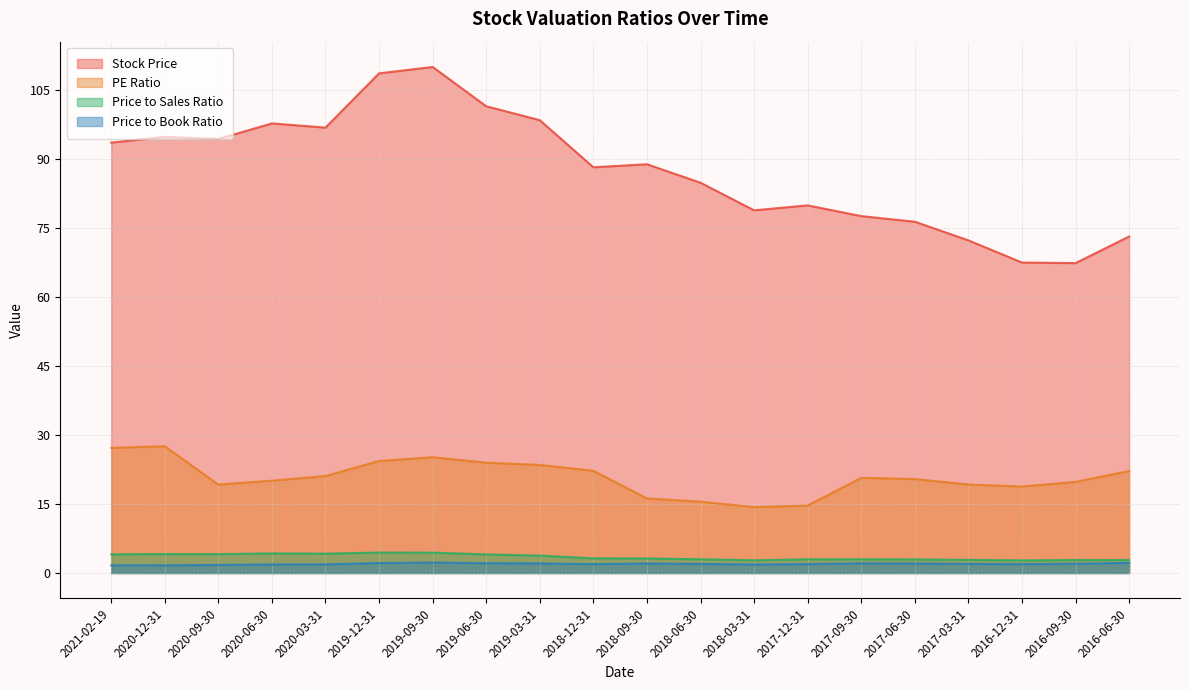

Reading left to right, what are all the values shown in this chart?

Stock Price: 2021-02-19=93.6	2020-12-31=94.8	2020-09-30=94.3	2020-06-30=97.7	2020-03-31=96.8	2019-12-31=108.6	2019-09-30=110.0	2019-06-30=101.5	2019-03-31=98.4	2018-12-31=88.2	2018-09-30=88.8	2018-06-30=84.8	2018-03-31=78.8	2017-12-31=79.9	2017-09-30=77.6	2017-06-30=76.4	2017-03-31=72.3	2016-12-31=67.5	2016-09-30=67.4	2016-06-30=73.2
PE Ratio: 2021-02-19=27.2	2020-12-31=27.6	2020-09-30=19.2	2020-06-30=20.1	2020-03-31=21.1	2019-12-31=24.4	2019-09-30=25.2	2019-06-30=24.0	2019-03-31=23.5	2018-12-31=22.2	2018-09-30=16.2	2018-06-30=15.5	2018-03-31=14.3	2017-12-31=14.7	2017-09-30=20.7	2017-06-30=20.4	2017-03-31=19.2	2016-12-31=18.8	2016-09-30=19.8	2016-06-30=22.2
Price to Sales Ratio: 2021-02-19=4.1	2020-12-31=4.1	2020-09-30=4.1	2020-06-30=4.3	2020-03-31=4.2	2019-12-31=4.5	2019-09-30=4.4	2019-06-30=4.0	2019-03-31=3.8	2018-12-31=3.2	2018-09-30=3.2	2018-06-30=3.0	2018-03-31=2.8	2017-12-31=3.0	2017-09-30=3.0	2017-06-30=3.0	2017-03-31=2.9	2016-12-31=2.7	2016-09-30=2.8	2016-06-30=2.8
Price to Book Ratio: 2021-02-19=1.7	2020-12-31=1.7	2020-09-30=1.8	2020-06-30=1.9	2020-03-31=1.9	2019-12-31=2.2	2019-09-30=2.3	2019-06-30=2.1	2019-03-31=2.1	2018-12-31=1.9	2018-09-30=2.1	2018-06-30=2.0	2018-03-31=1.9	2017-12-31=1.9	2017-09-30=2.1	2017-06-30=2.1	2017-03-31=2.0	2016-12-31=1.9	2016-09-30=2.0	2016-06-30=2.2